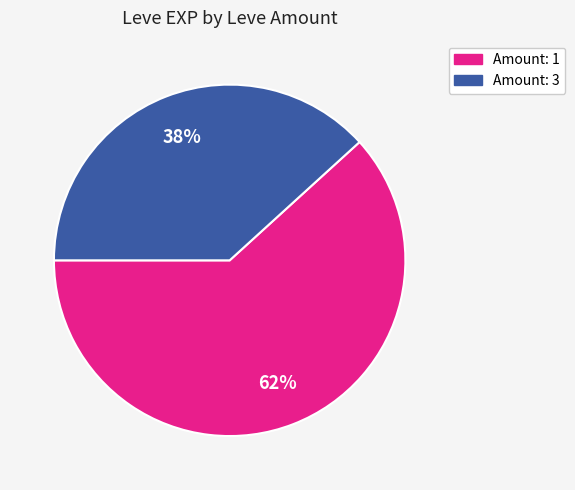

Is there a majority slice in this chart?

Yes